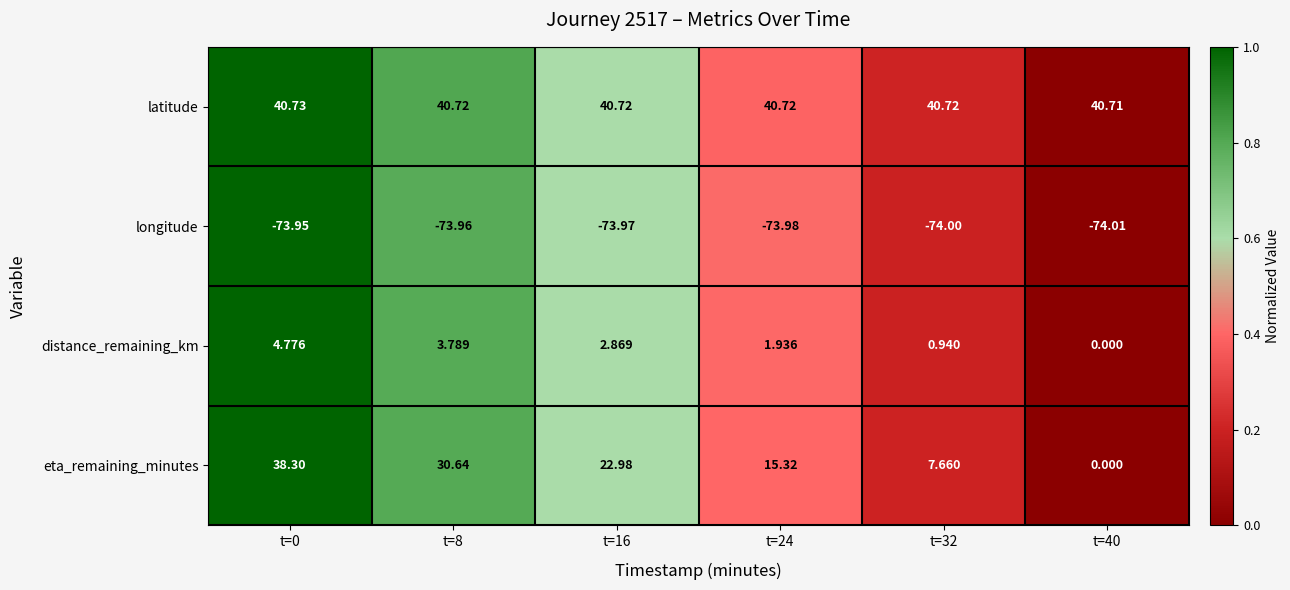

Which series has the largest total across all categories?

latitude